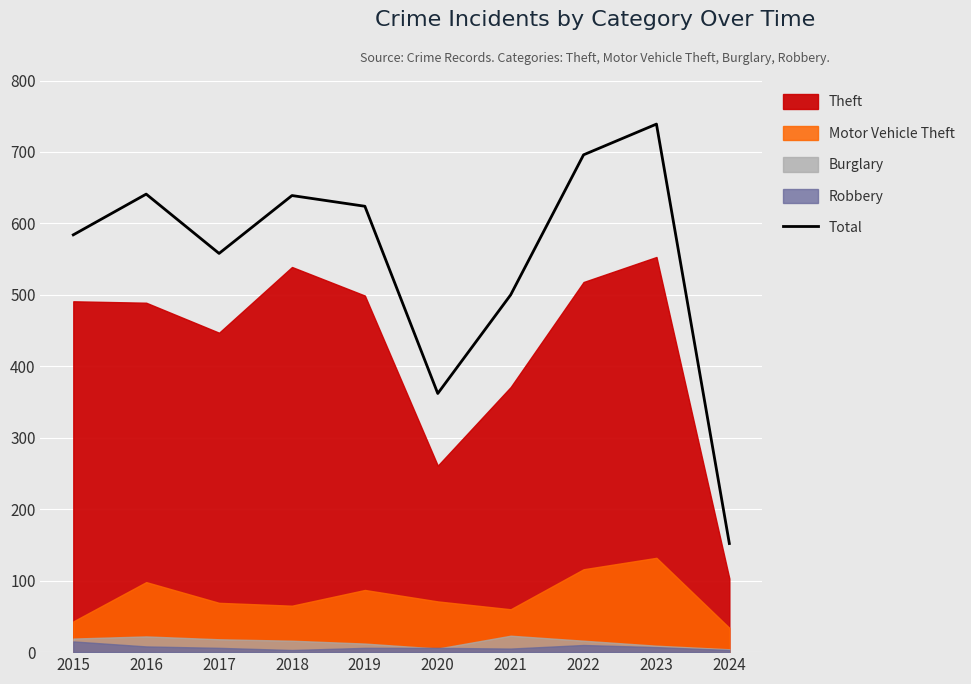

Is it true that the value at 2022 is 696?

True